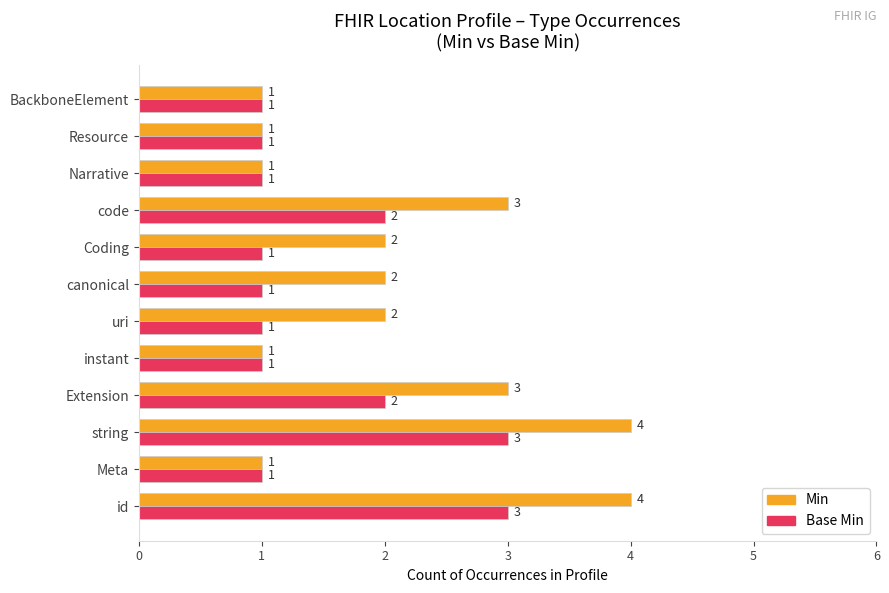

Count the Base Min values in the range 1 to 2.

10